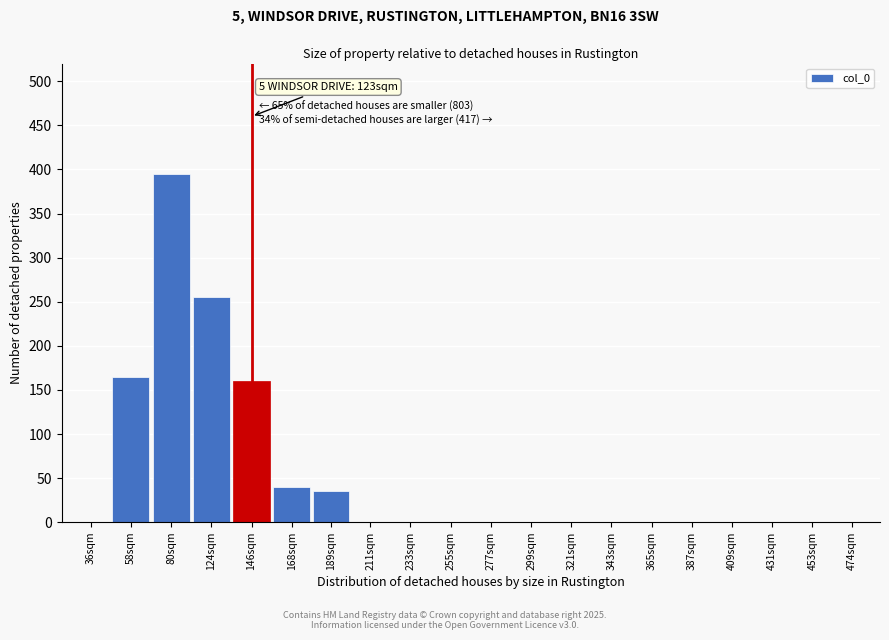

Reading left to right, transcribe all the data shown in this chart.

36sqm=0	58sqm=165	80sqm=395	124sqm=255	146sqm=160	168sqm=40	189sqm=35	211sqm=0	233sqm=0	255sqm=0	277sqm=0	299sqm=0	321sqm=0	343sqm=0	365sqm=0	387sqm=0	409sqm=0	431sqm=0	453sqm=0	474sqm=0